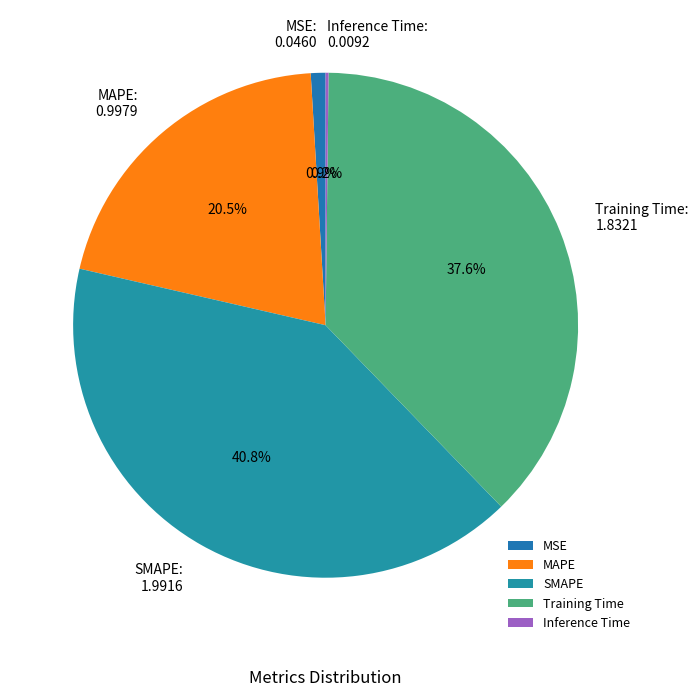

Do SMAPE and MAPE together represent more than half of the pie?

Yes